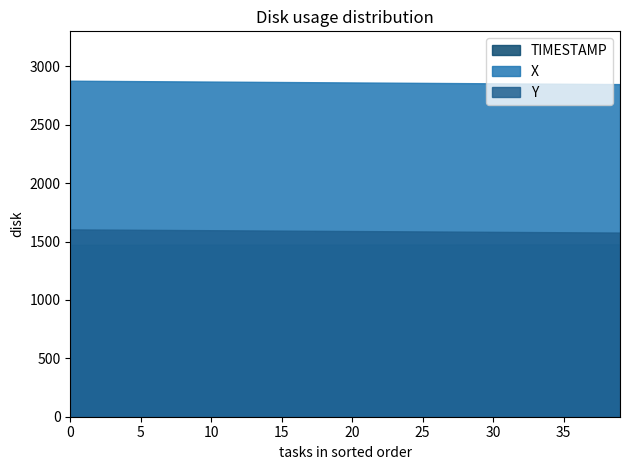

How many lines are shown in the chart?

3